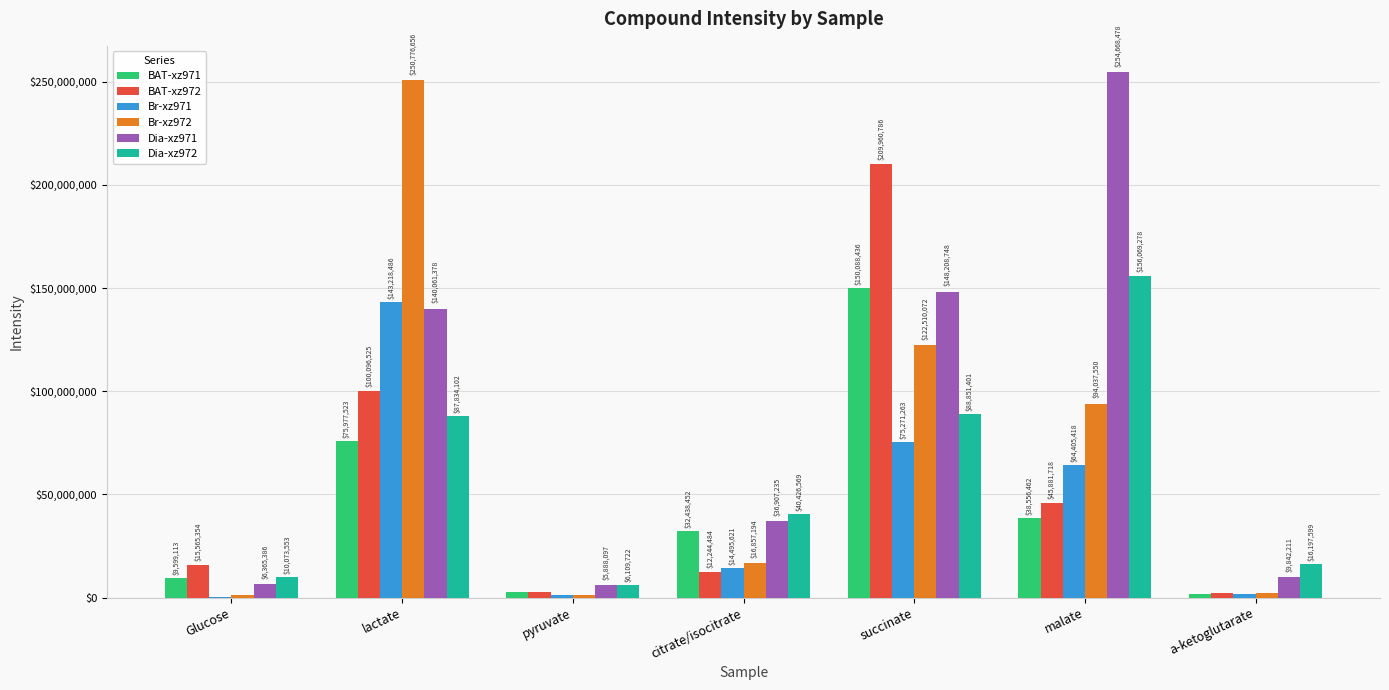

At which label does Dia-xz971 reach its peak?

malate